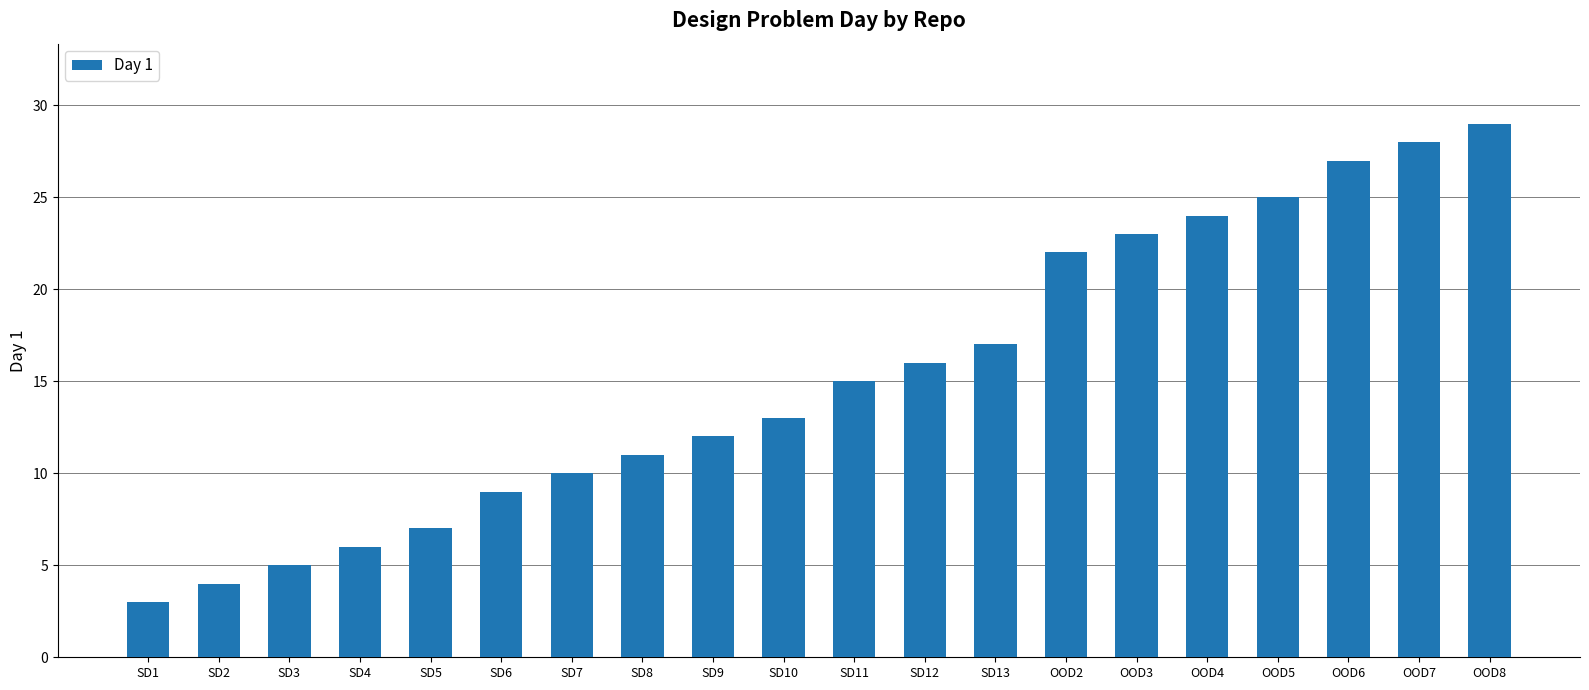

Does the chart contain any negative values?

No